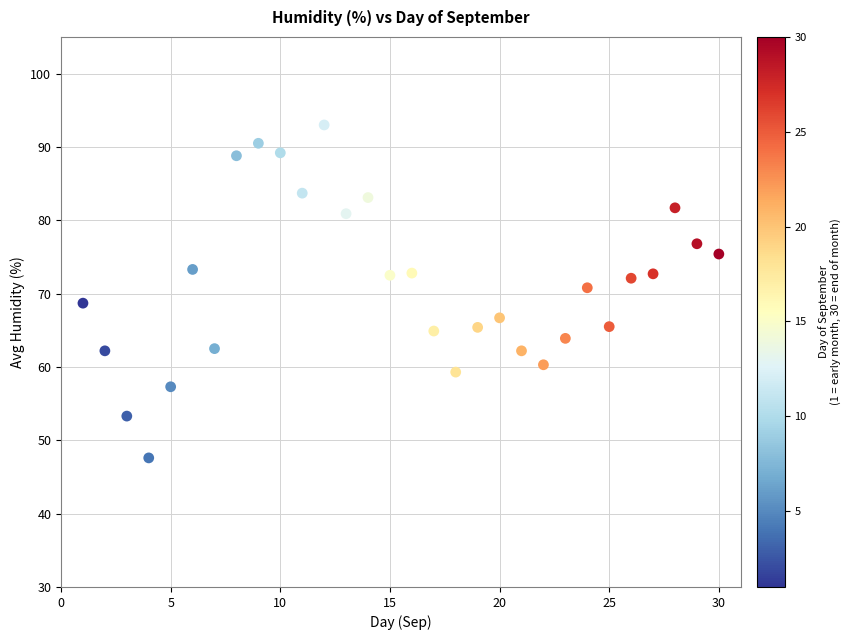

Count the number of points in this scatter plot.

30